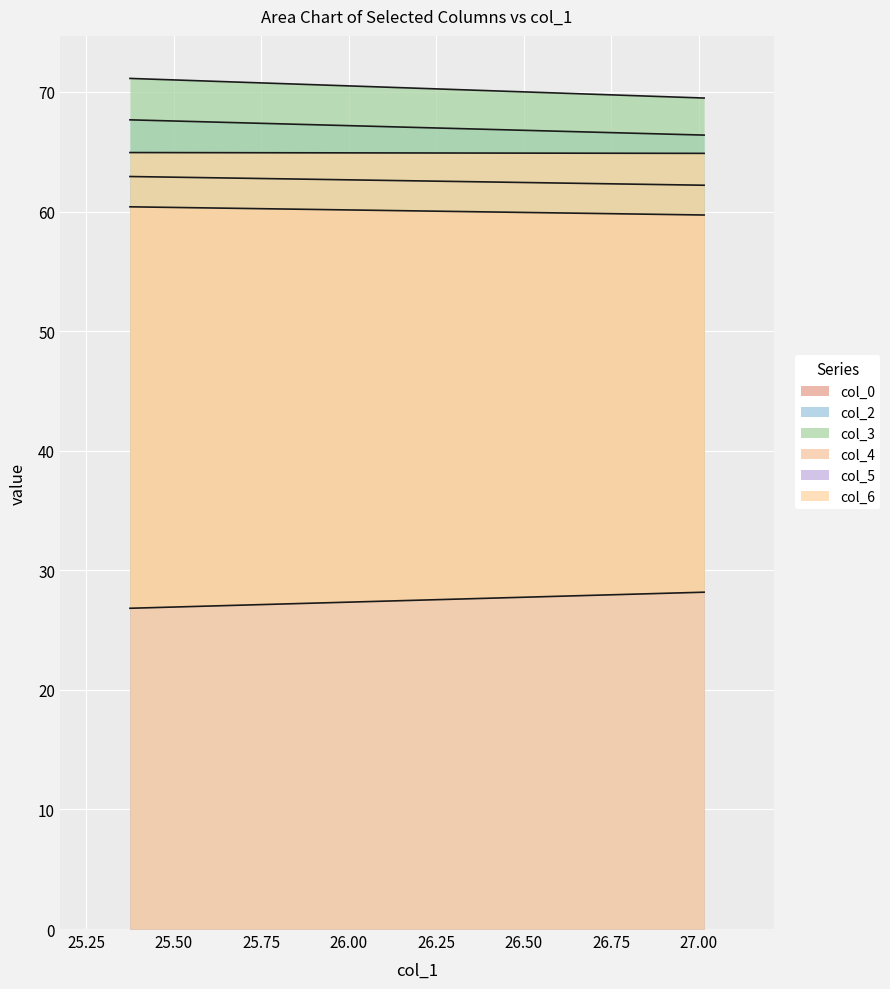

What is the label of the 2nd point from the left?

27.015625